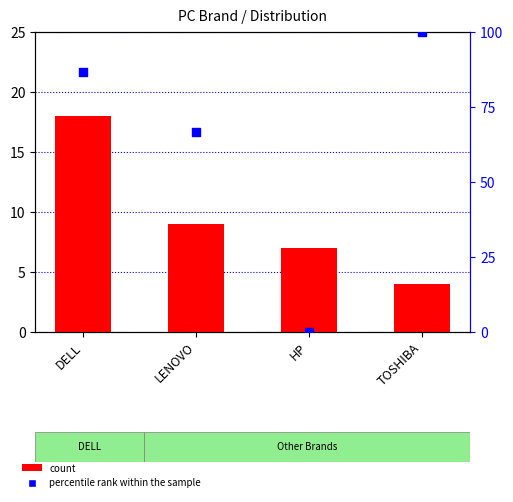

Which series contains the lowest Y value?

percentile rank within the sample